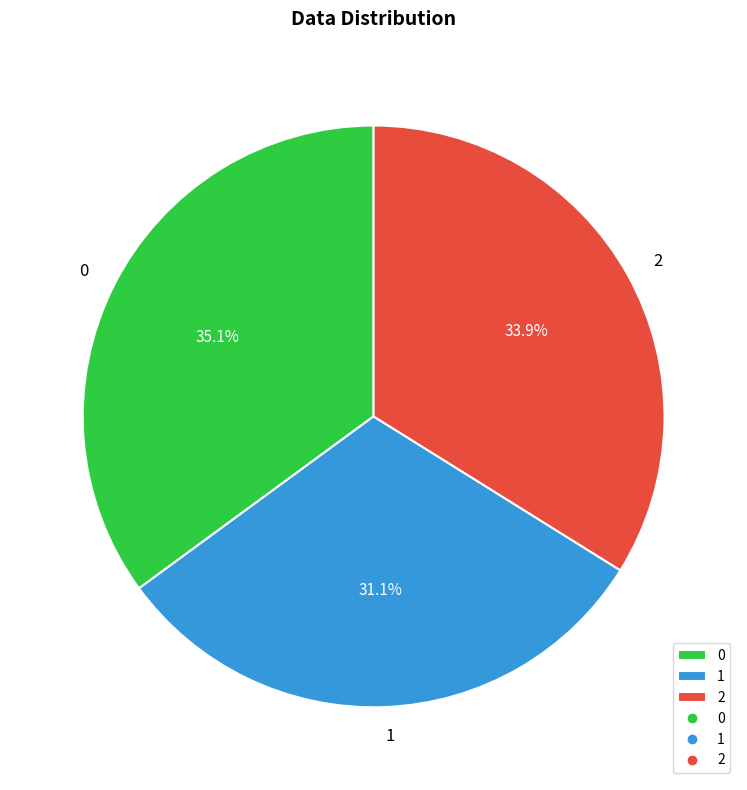

What percentage do 1 and 0 together represent?

66.1%